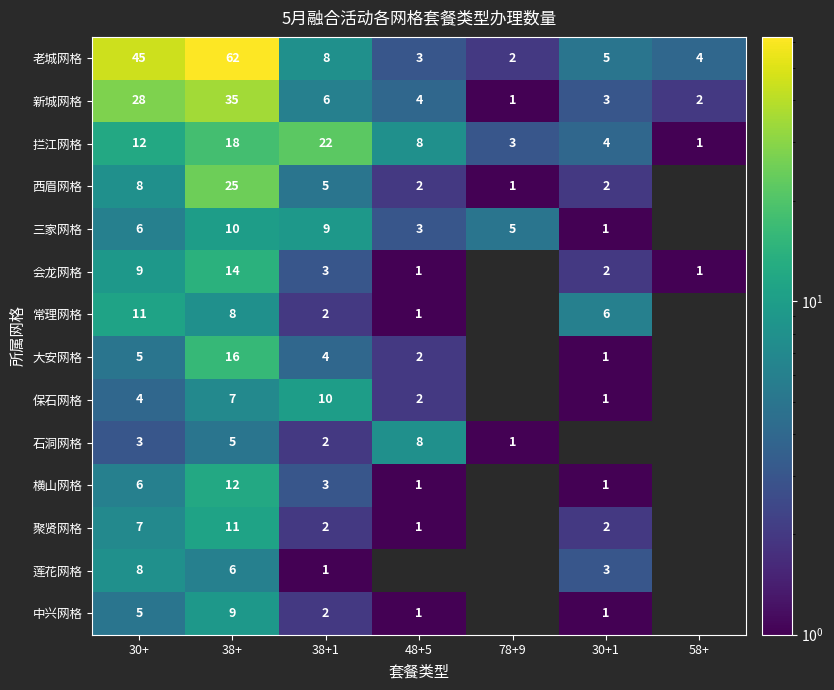

What is the difference between the highest and lowest values at 38+?

57